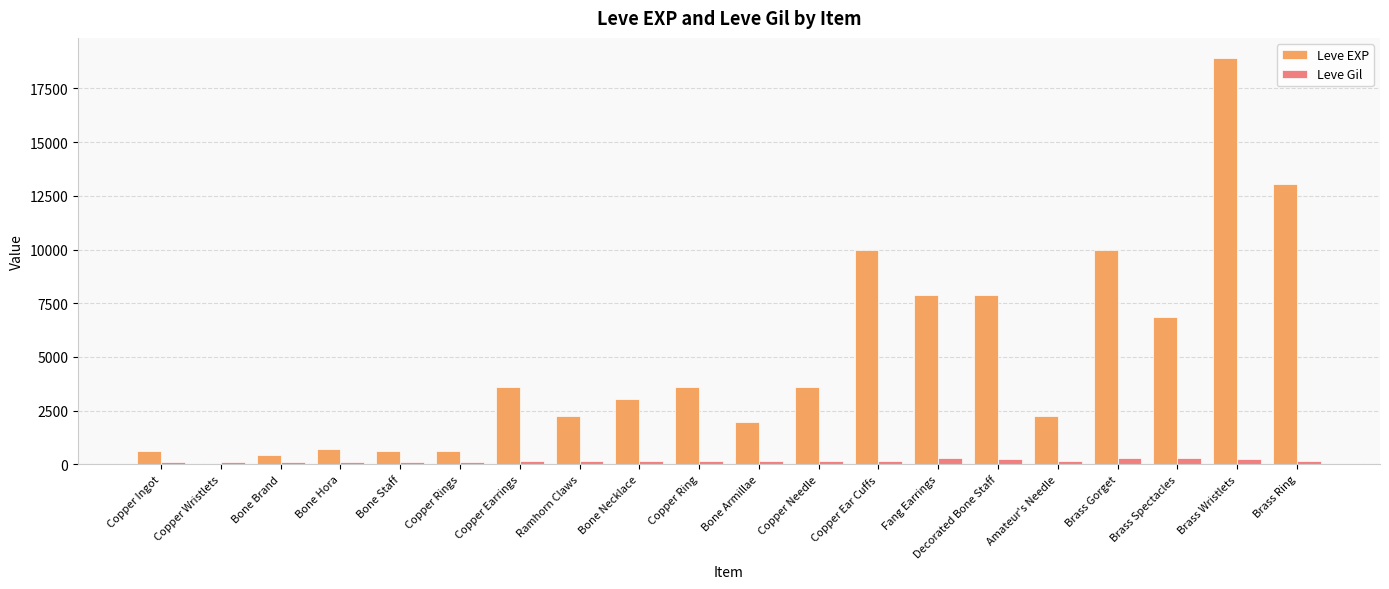

Which label corresponds to the largest value in the chart?

Brass Wristlets